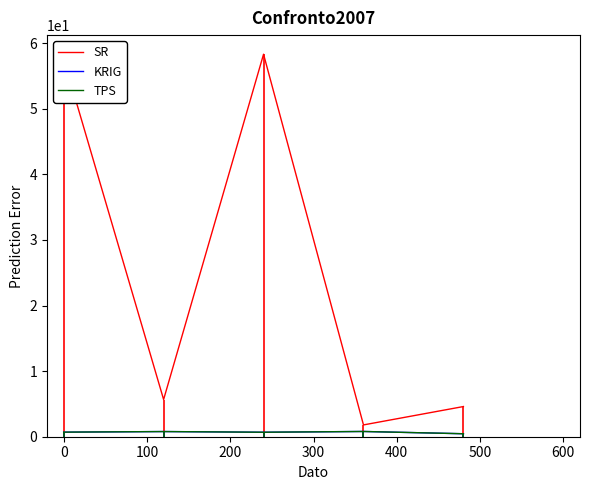

Which series has the largest range (max minus min)?

SR